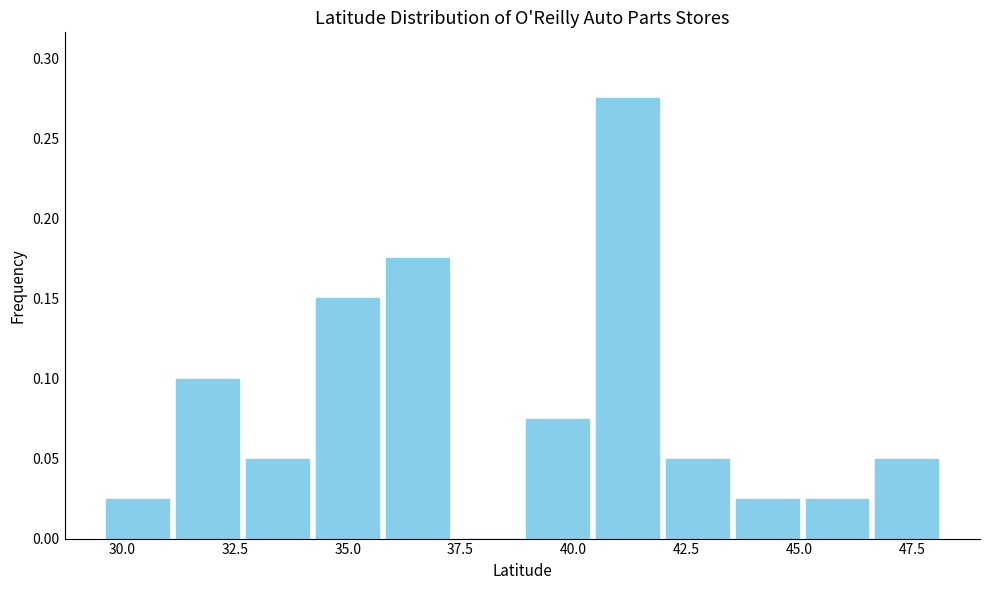

Read against the x-axis, roughly where is the centre of the tallest bar?

41.0